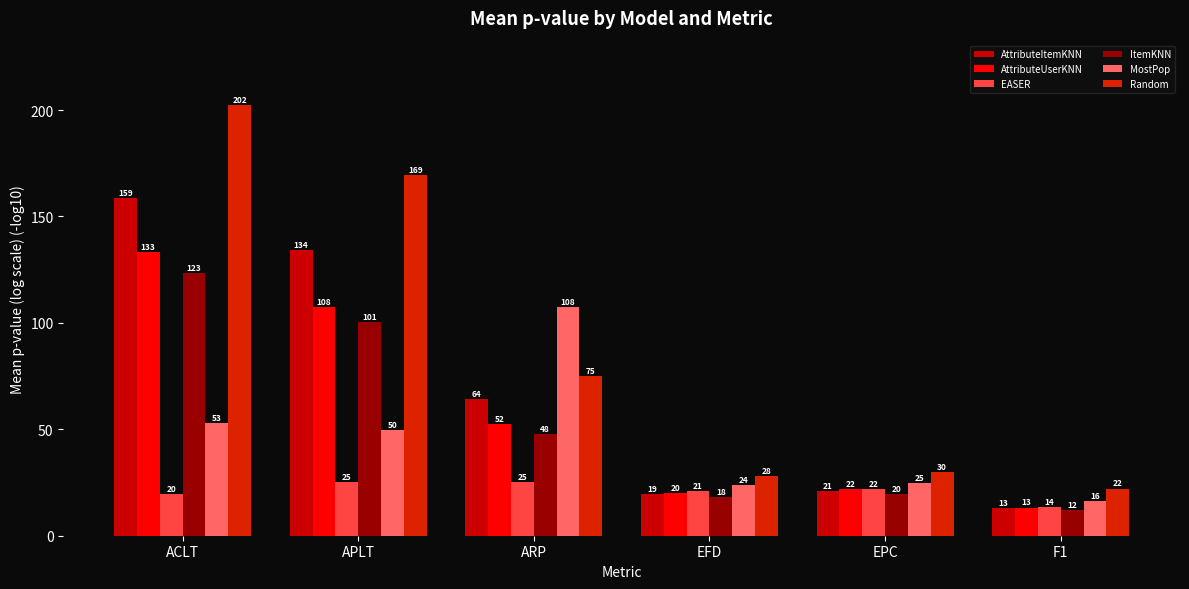

Are the bars horizontal?

No